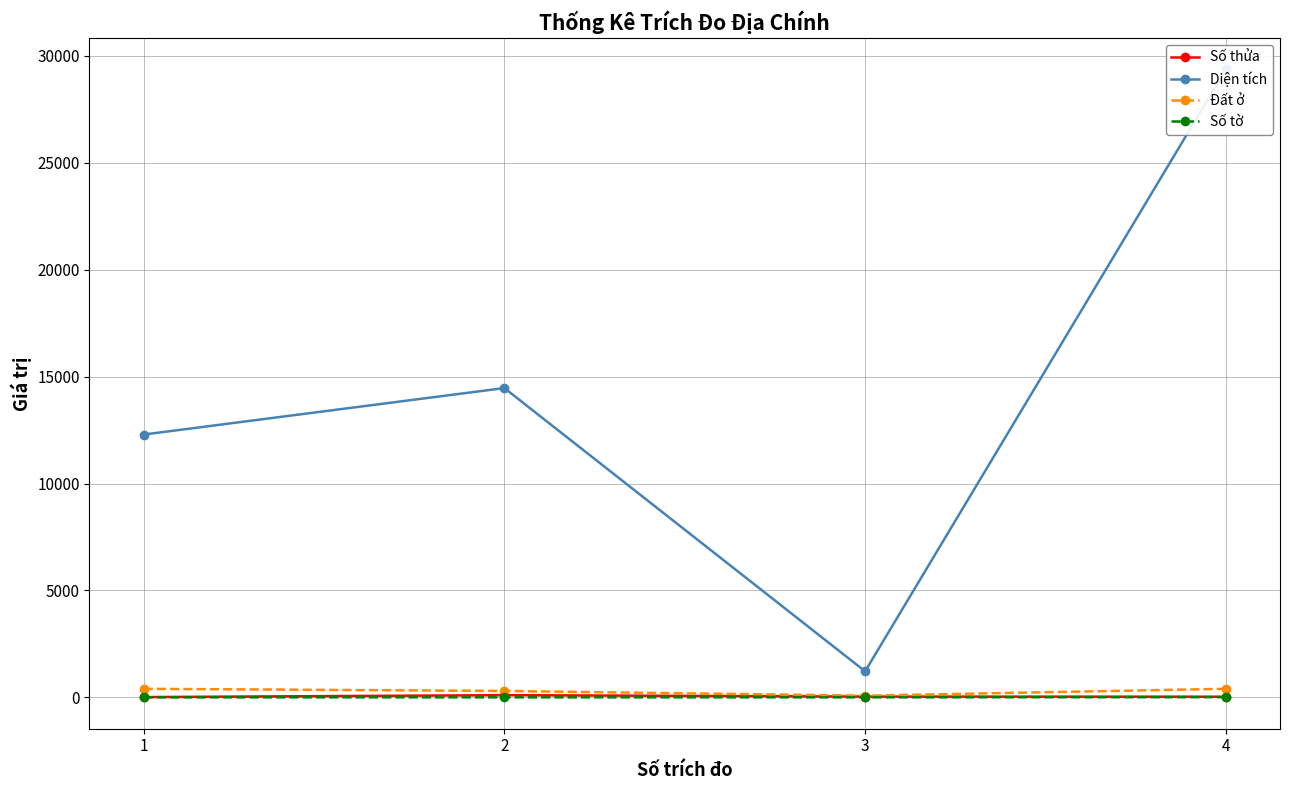

What is the maximum value for Số tờ?

10